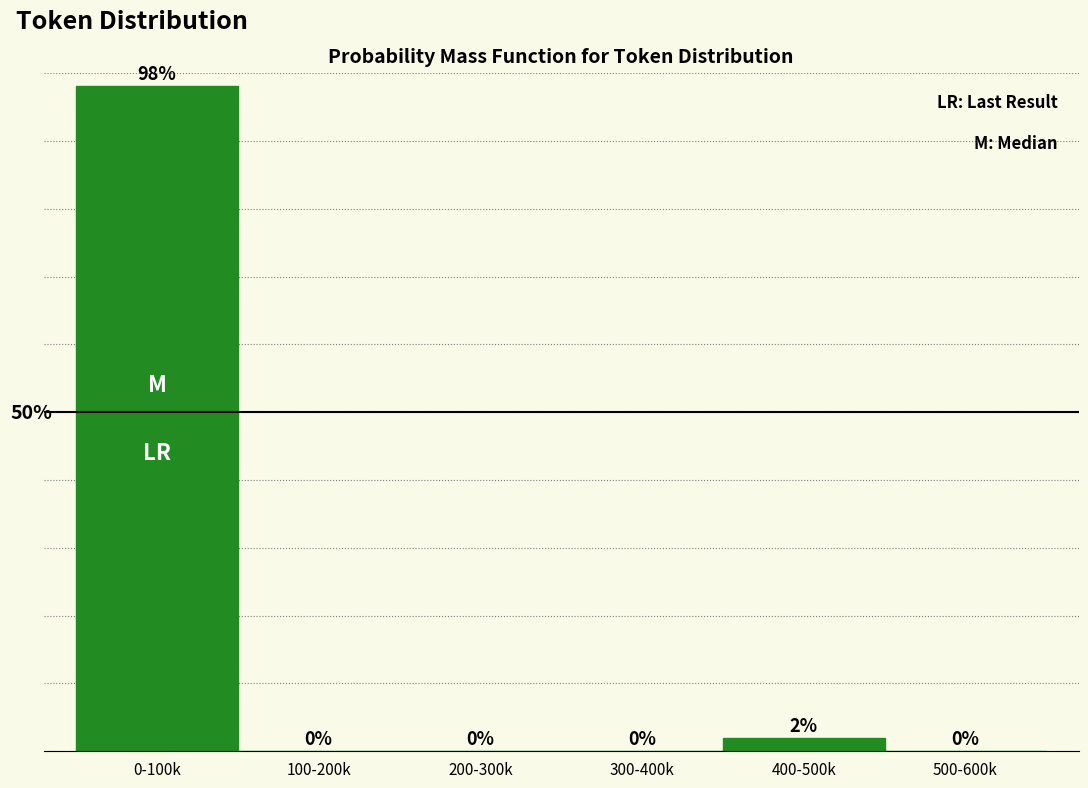

At which label is the value closest to 49?

400-500k